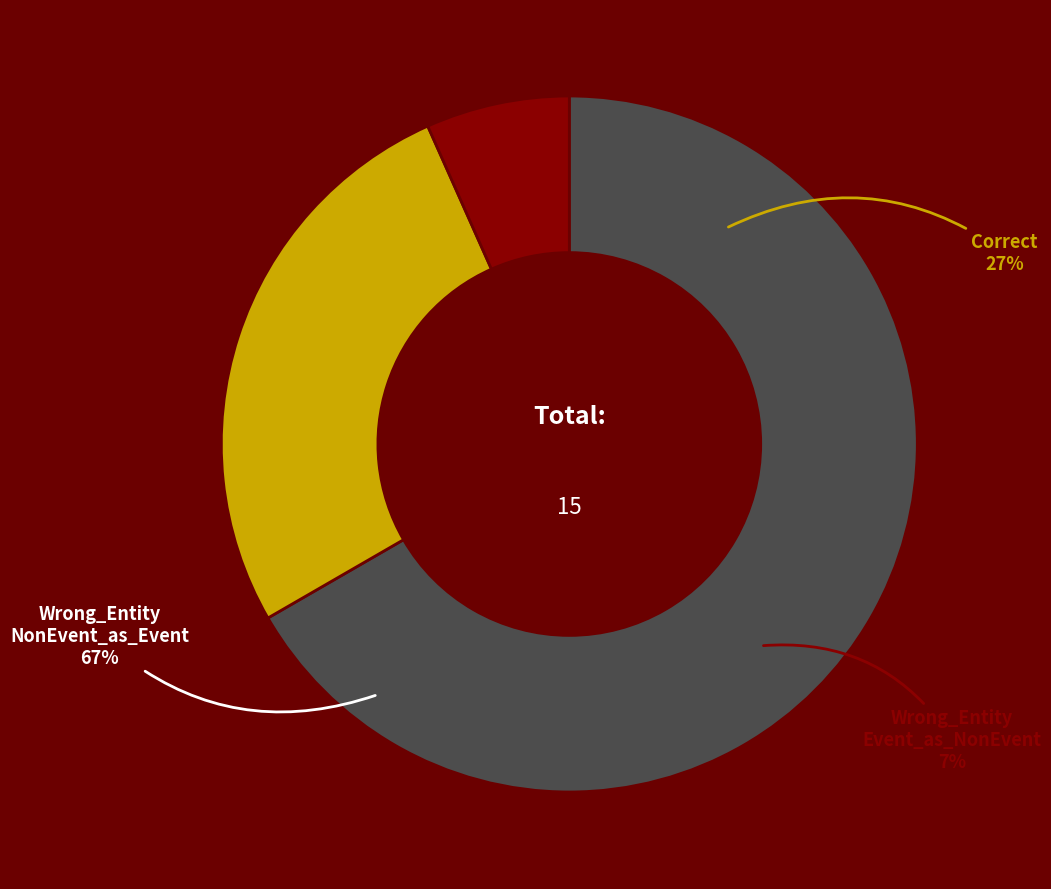

Count the number of slices in the pie.

3